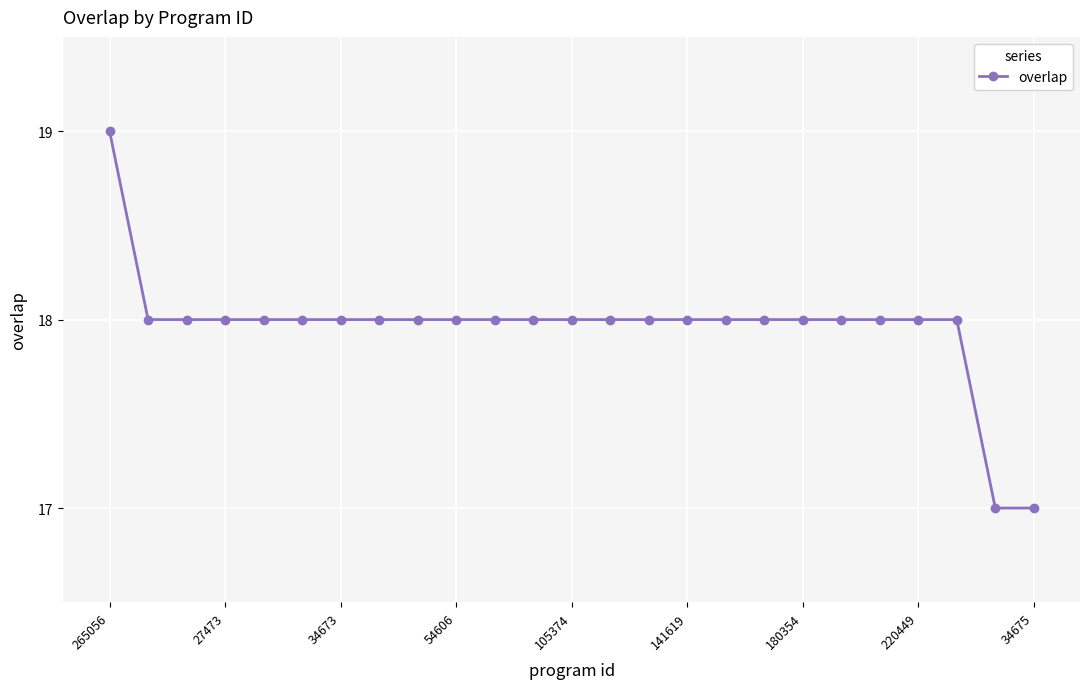

How many categories are shown in the chart?

25